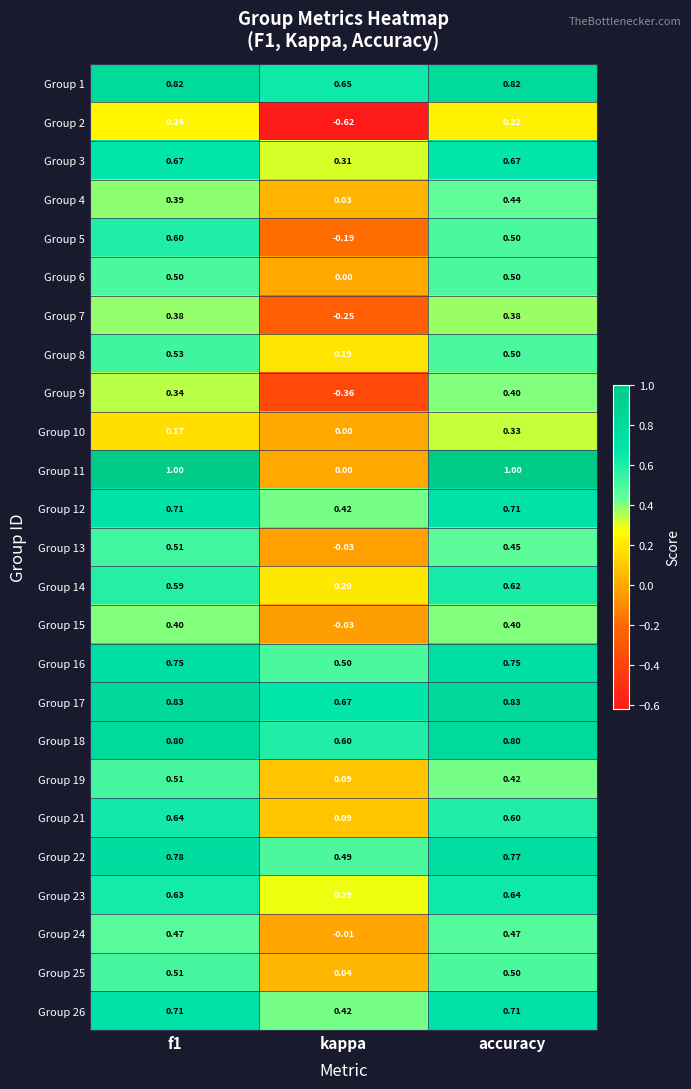

At which label is Group 23 closest to 0?

kappa